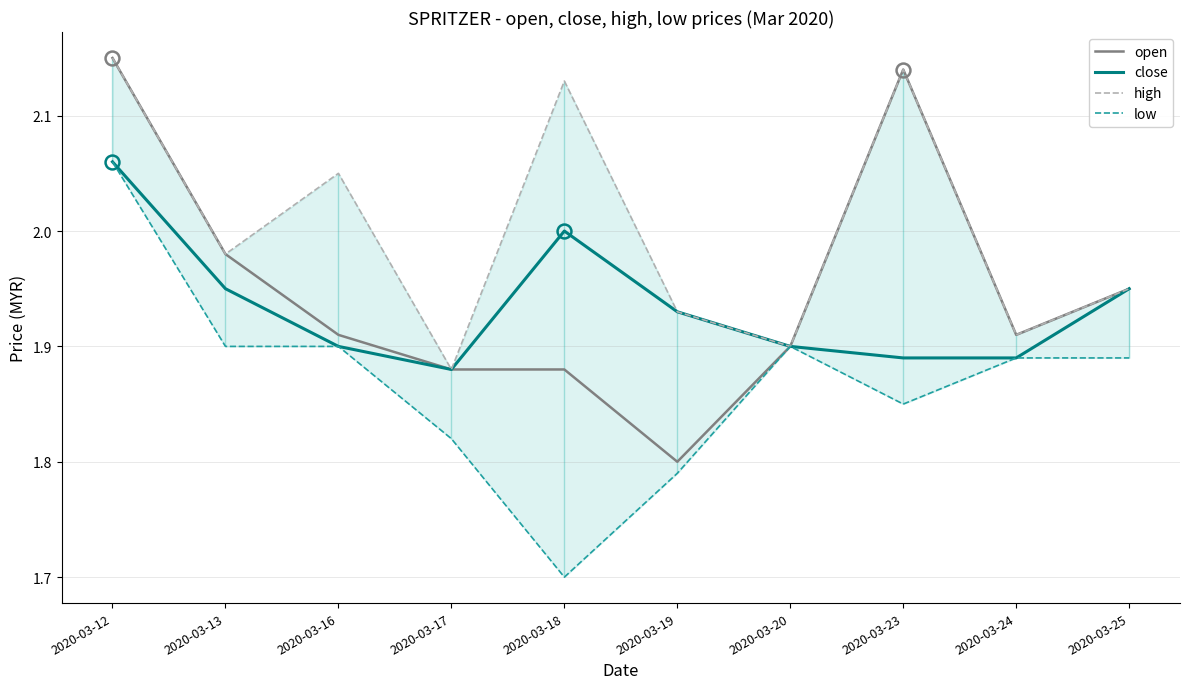

True or false: low and high intersect in this chart.

False